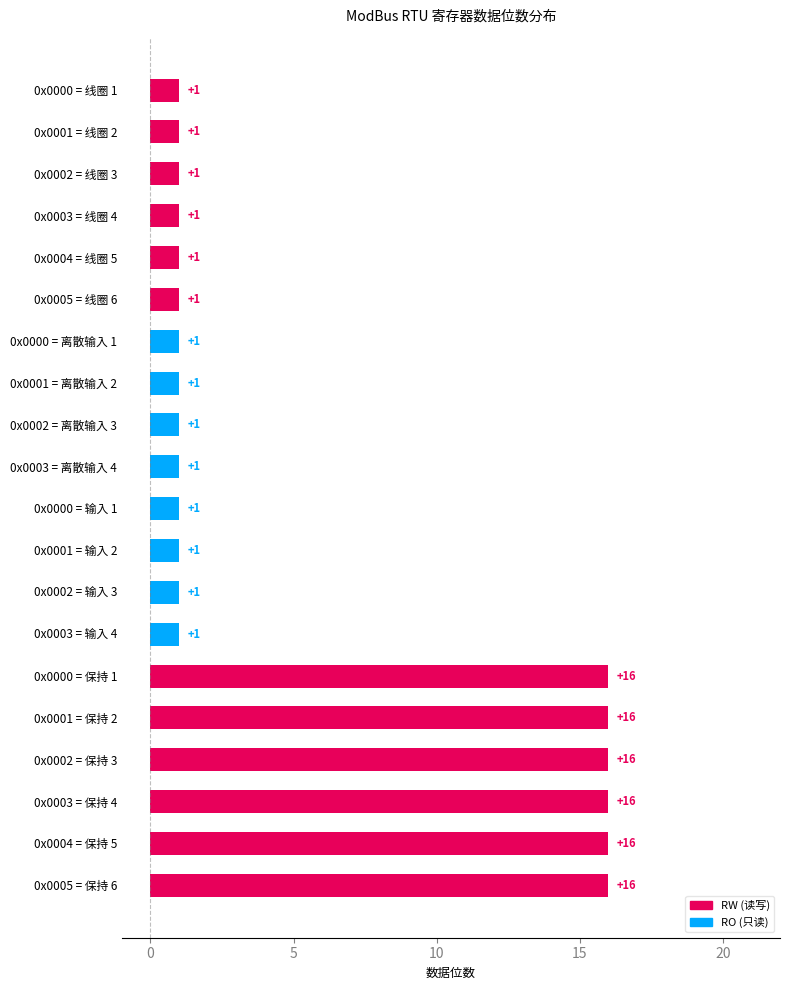

Reading top to bottom, transcribe all the data shown in this chart.

0x0000 = 线圈 1=1	0x0001 = 线圈 2=1	0x0002 = 线圈 3=1	0x0003 = 线圈 4=1	0x0004 = 线圈 5=1	0x0005 = 线圈 6=1	0x0000 = 离散输入 1=1	0x0001 = 离散输入 2=1	0x0002 = 离散输入 3=1	0x0003 = 离散输入 4=1	0x0000 = 输入 1=1	0x0001 = 输入 2=1	0x0002 = 输入 3=1	0x0003 = 输入 4=1	0x0000 = 保持 1=16	0x0001 = 保持 2=16	0x0002 = 保持 3=16	0x0003 = 保持 4=16	0x0004 = 保持 5=16	0x0005 = 保持 6=16